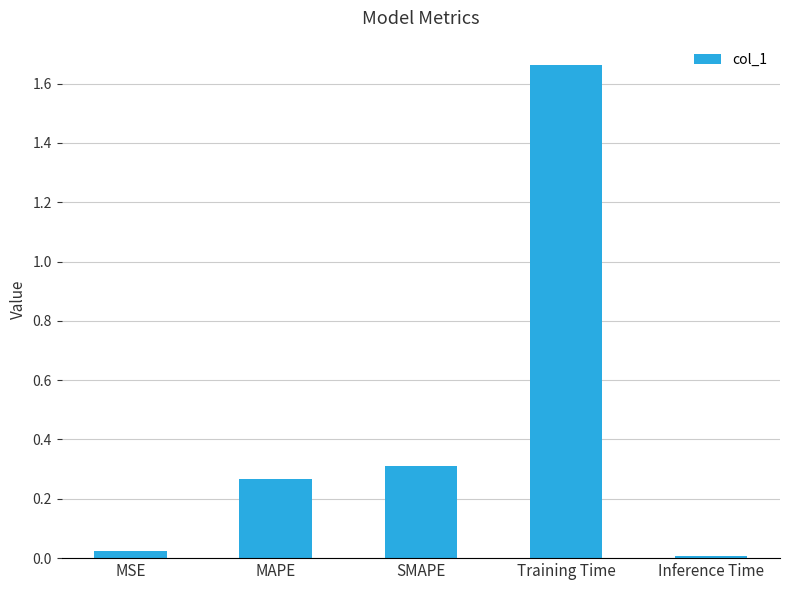

Does the chart contain stacked bars?

No